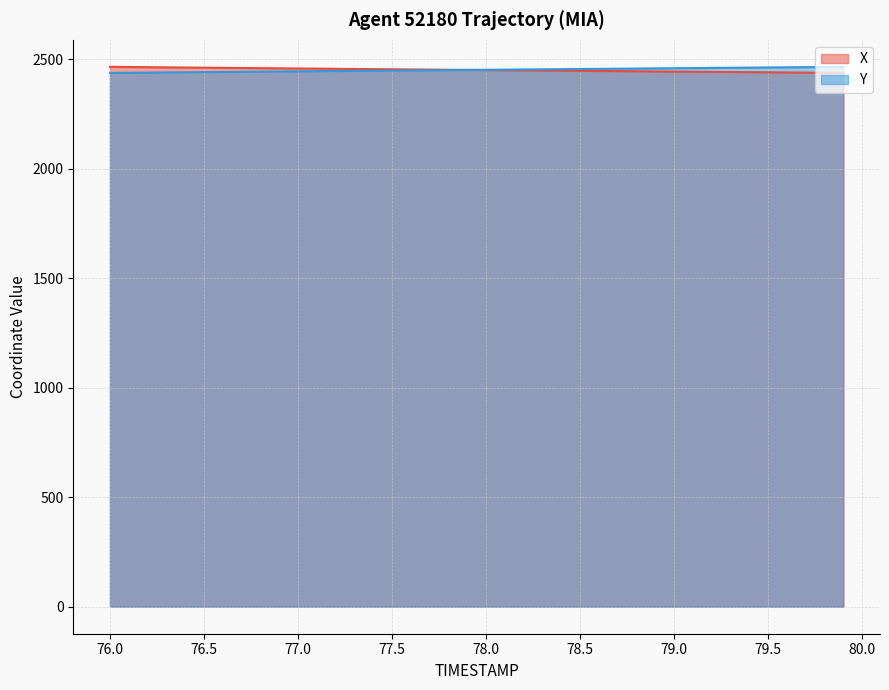

Is it true that Y equals 4313.2 at 77.5?

False